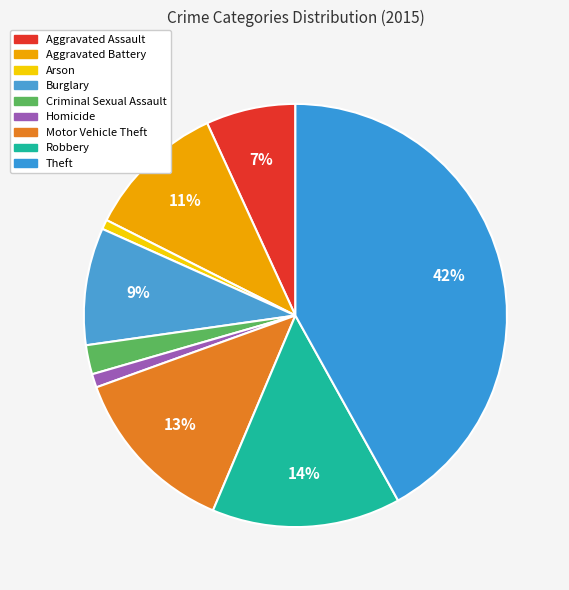

How many slices are in this pie chart?

9